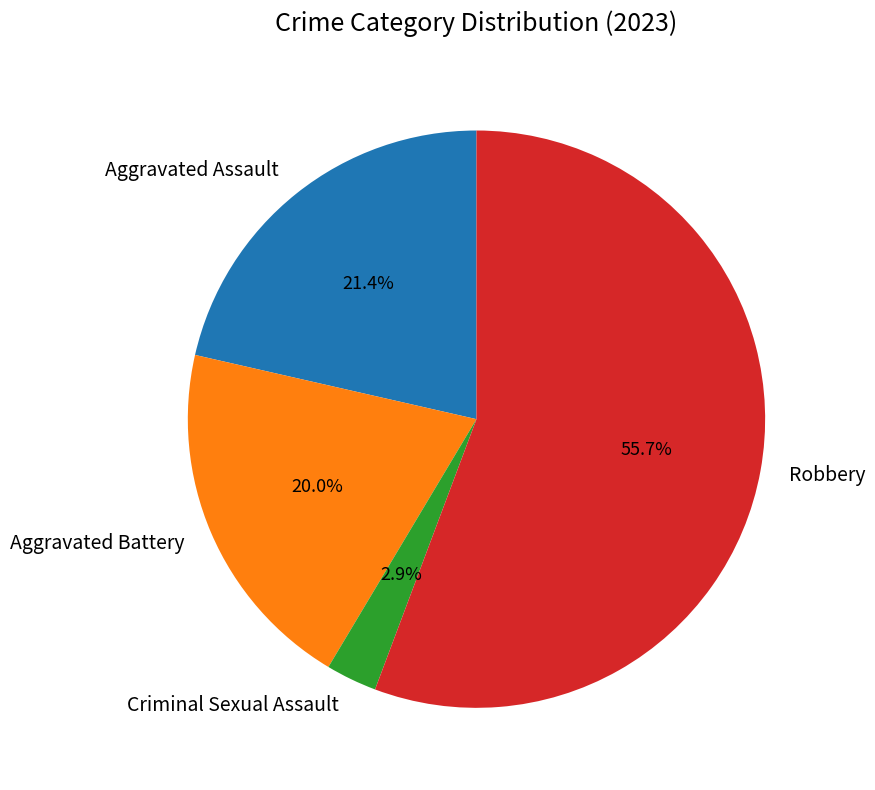

True or false: Aggravated Battery accounts for 20% of the total.

True